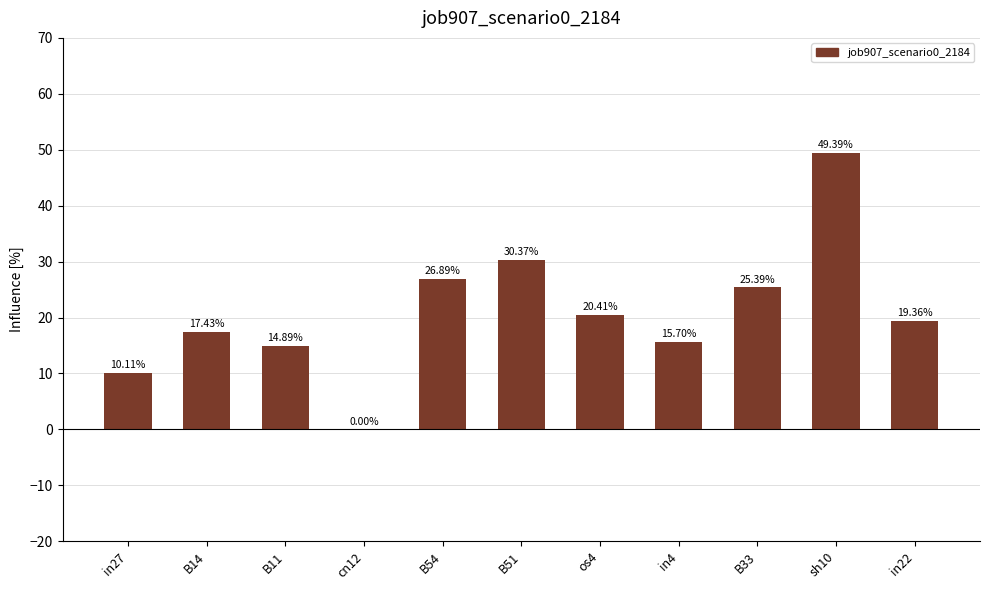

At which label is the value closest to 24?

B33